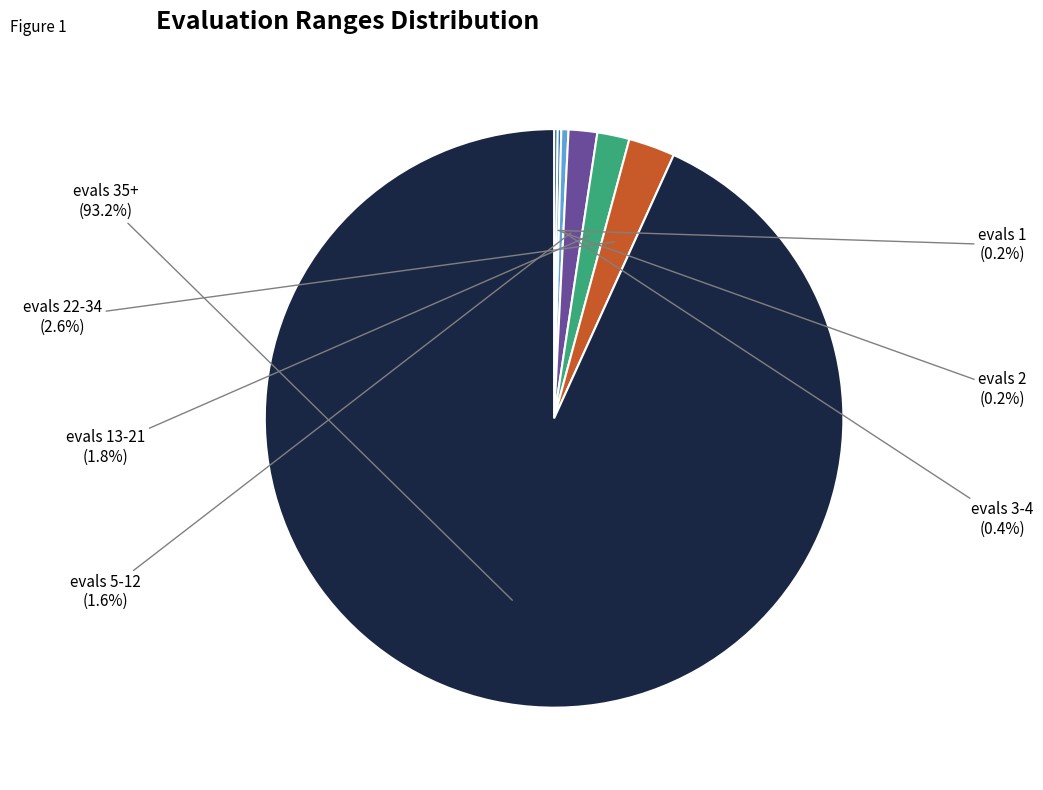

What is the largest slice in the pie chart?

evals 35+